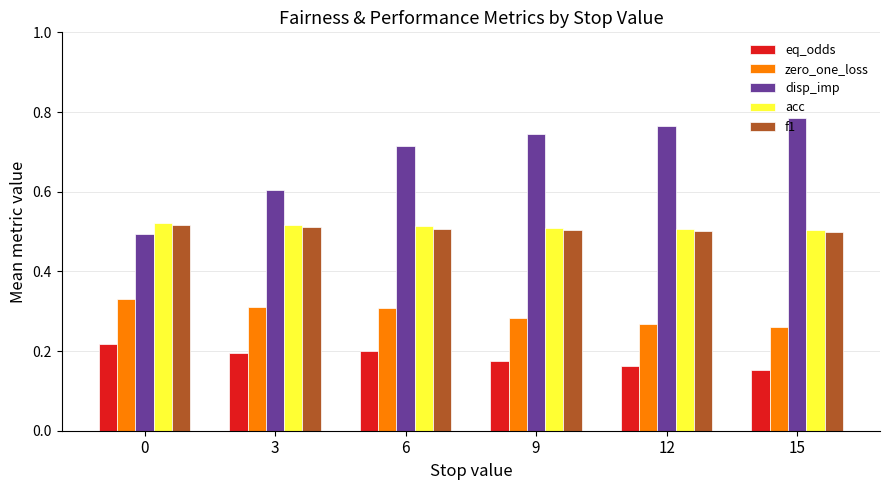

What is the total value across all series at 0?

2.1